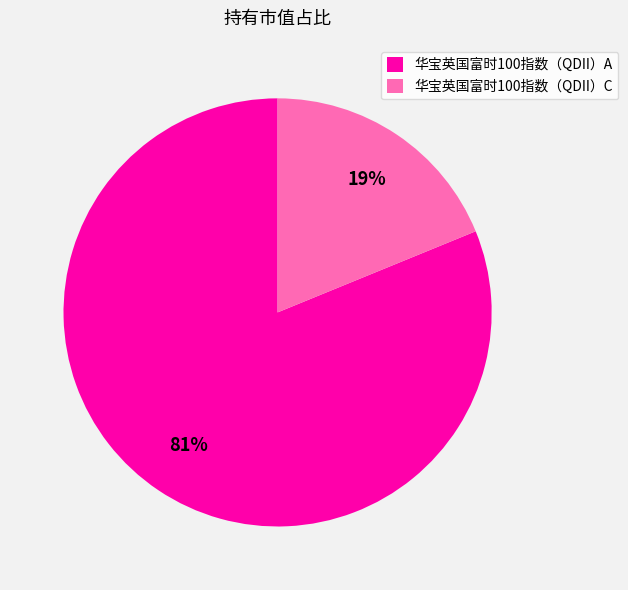

Which slice is the smallest?

华宝英国富时100指数（QDII）C